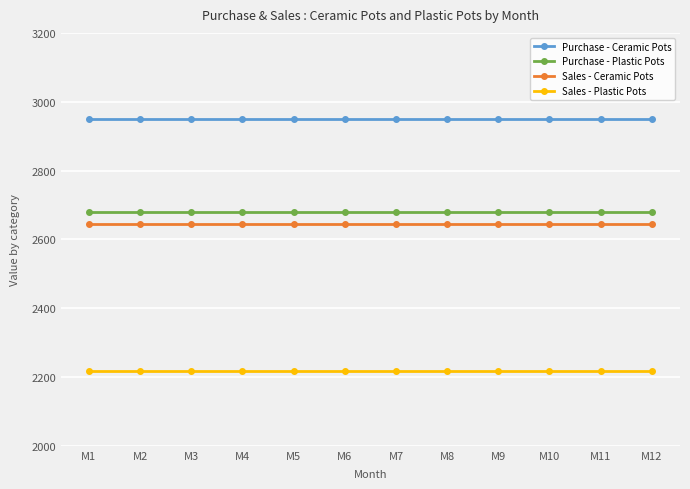

The value of Sales - Plastic Pots at M8 is 2218. True or false?

True